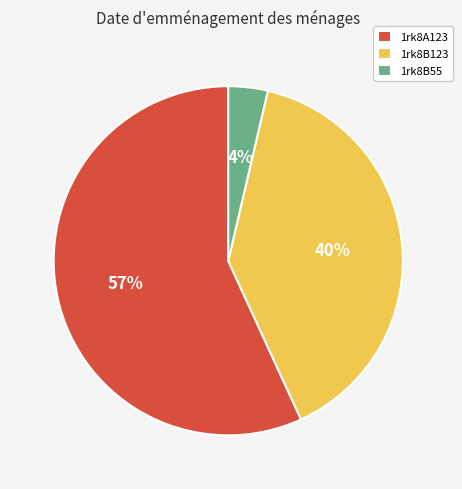

Between 1rk8B55 and 1rk8B123, which is larger?

1rk8B123